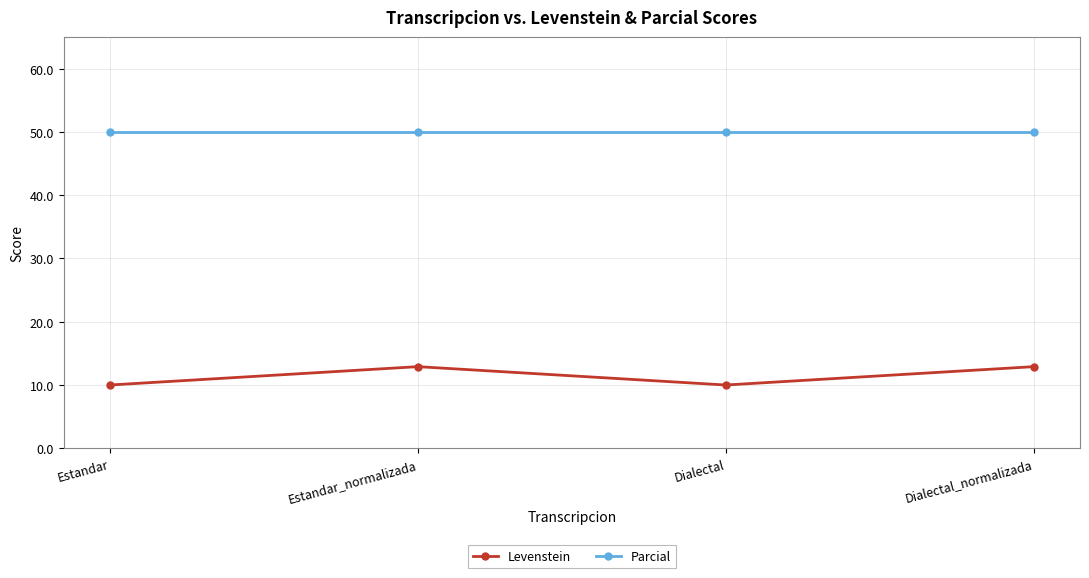

How many values in the Levenstein series exceed 12?

2